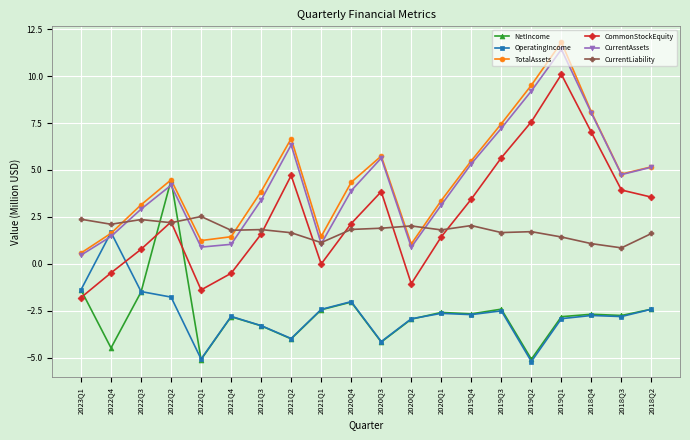

Read the OperatingIncome value at 2022Q1.

-5.1